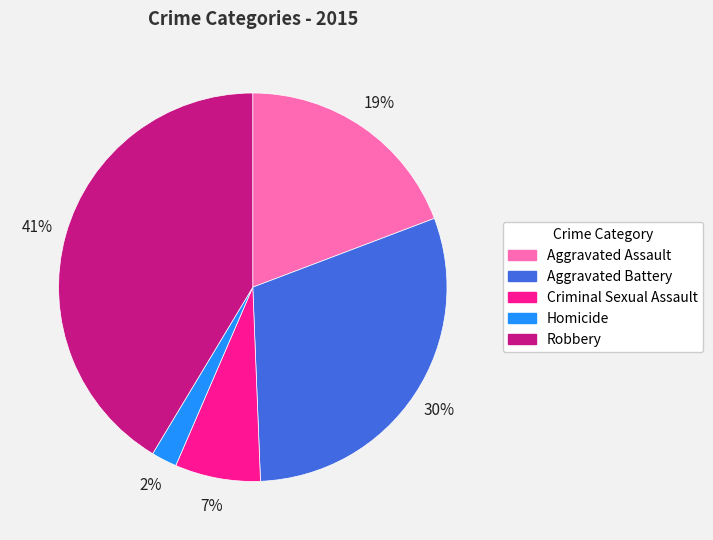

What percentage is the Homicide slice, to the nearest percent?

2%